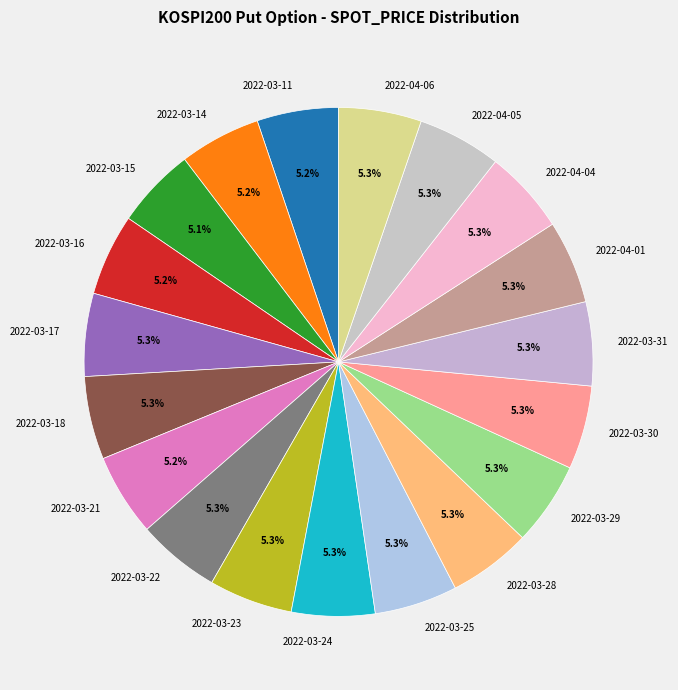

To the nearest percent, what percentage of the pie is 2022-04-06?

5%